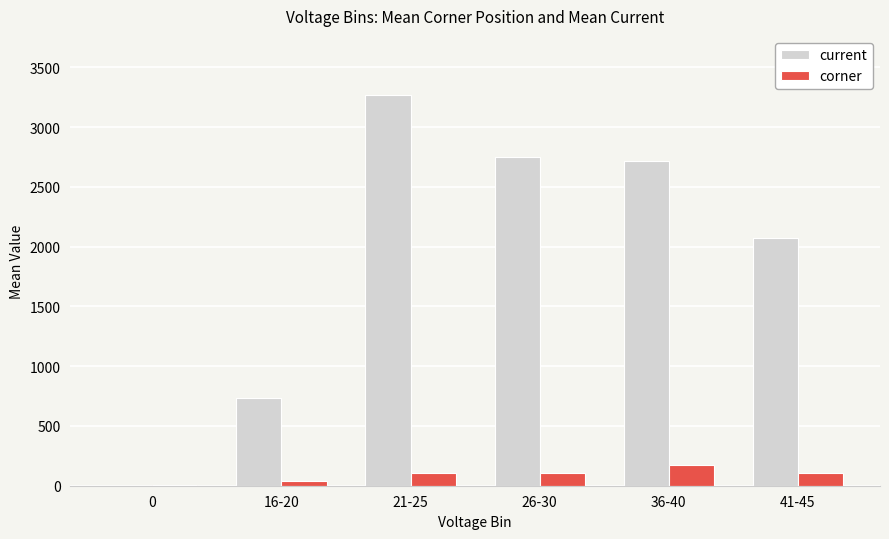

What is the sum of all corner values?

536